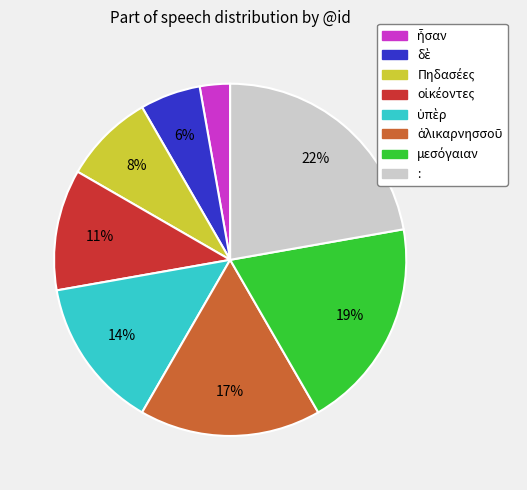

Count the number of slices in the pie.

8